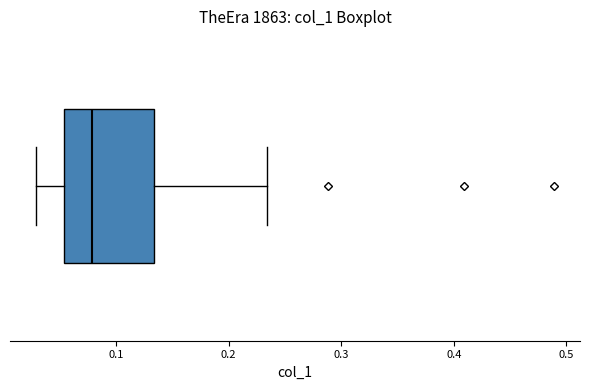

Transcribe this box plot: give where the median line is, the range the box spans, and where the two whiskers end, as read against the x-axis. The values are not printed on the chart, so give them approximately, as read against the axis.

median 0.08, box 0.05 to 0.13, whiskers 0.03 to 0.23